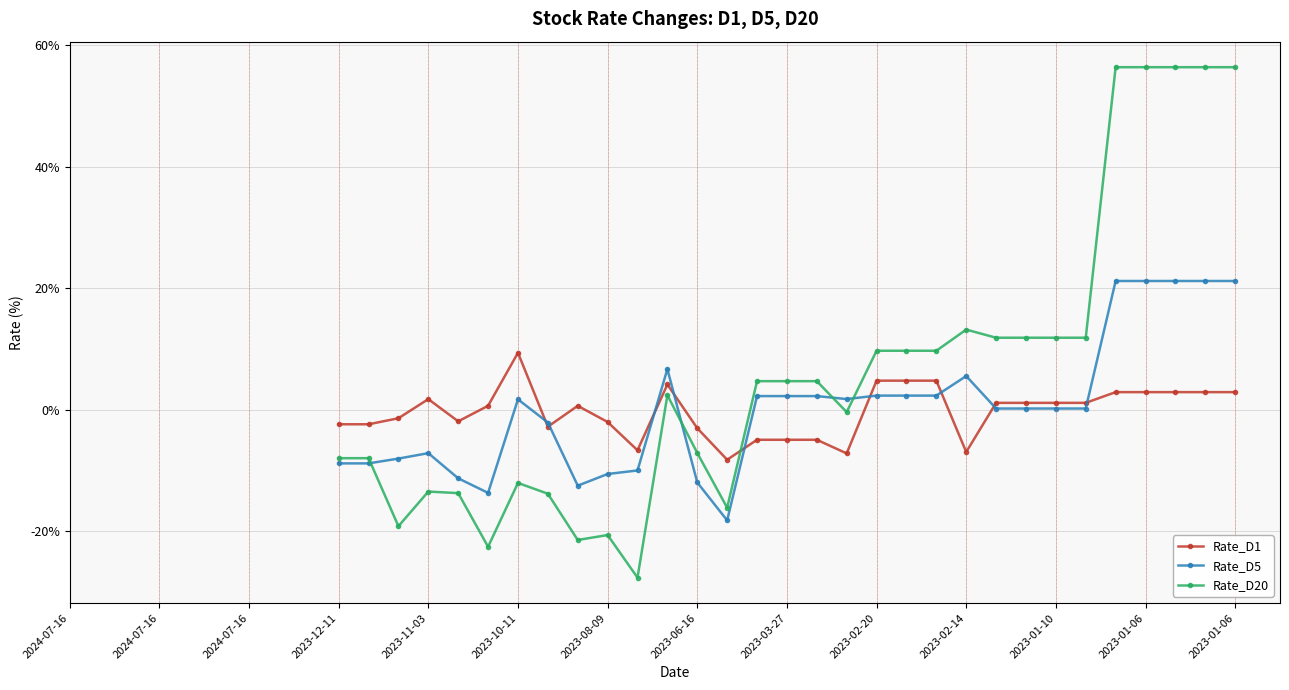

Which series changed the most between 17 and 35?

Rate_D20